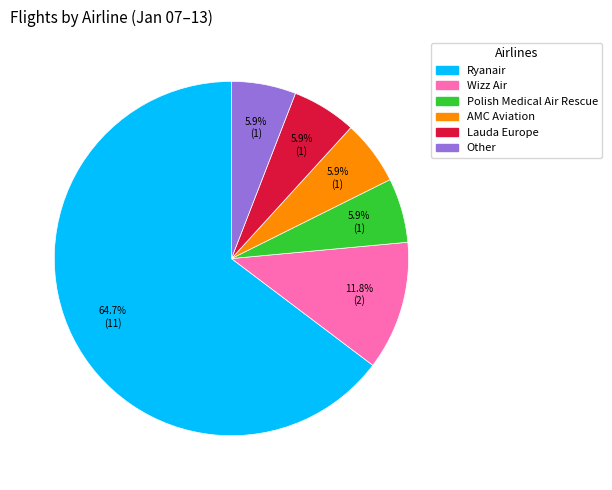

Is the sum of Polish Medical Air Rescue and Lauda Europe greater than half?

No